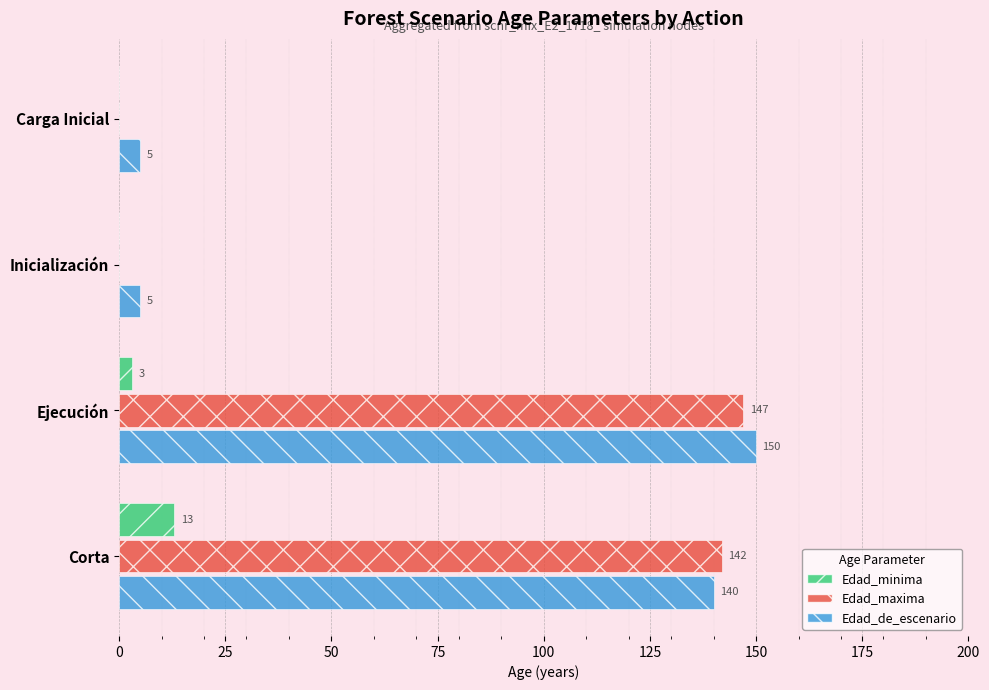

How many values in Edad_maxima are above zero?

2